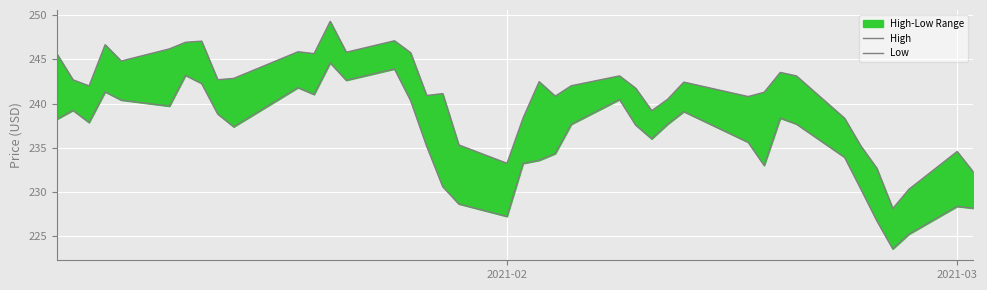

Is the value of Low at 25 greater than the value of High at 24?

No